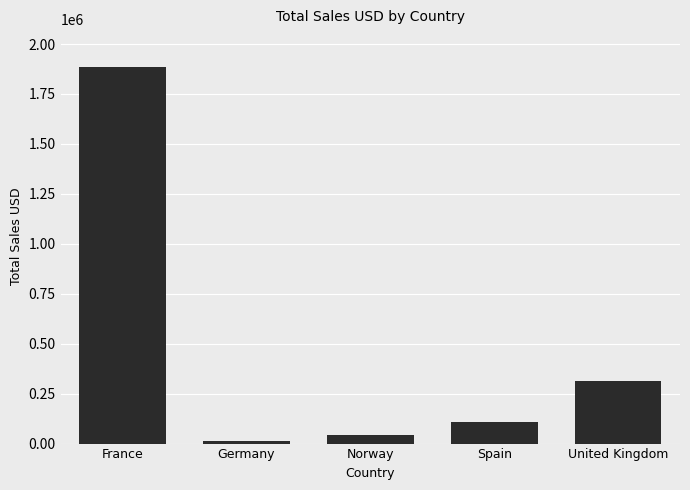

At which label is the value closest to 950159?

United Kingdom